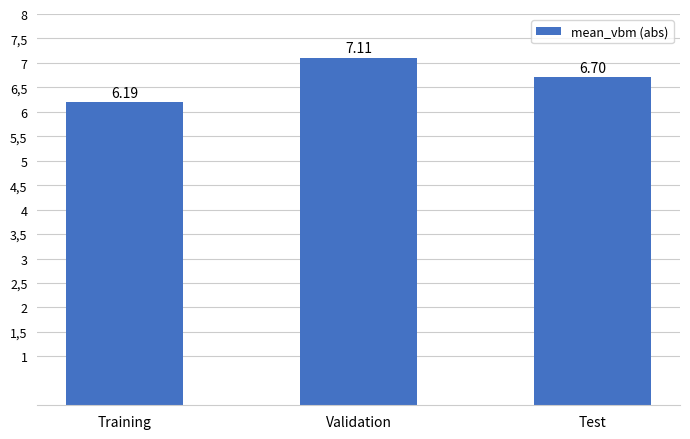

Where is the data nearest to the value 6?

Training